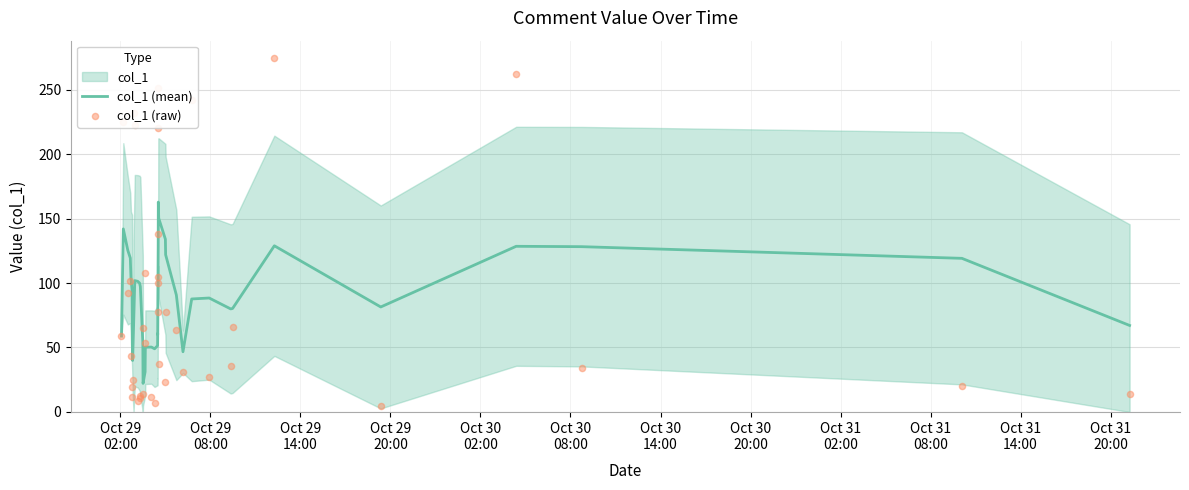

Which series contains the highest Y value?

col_1 (raw)